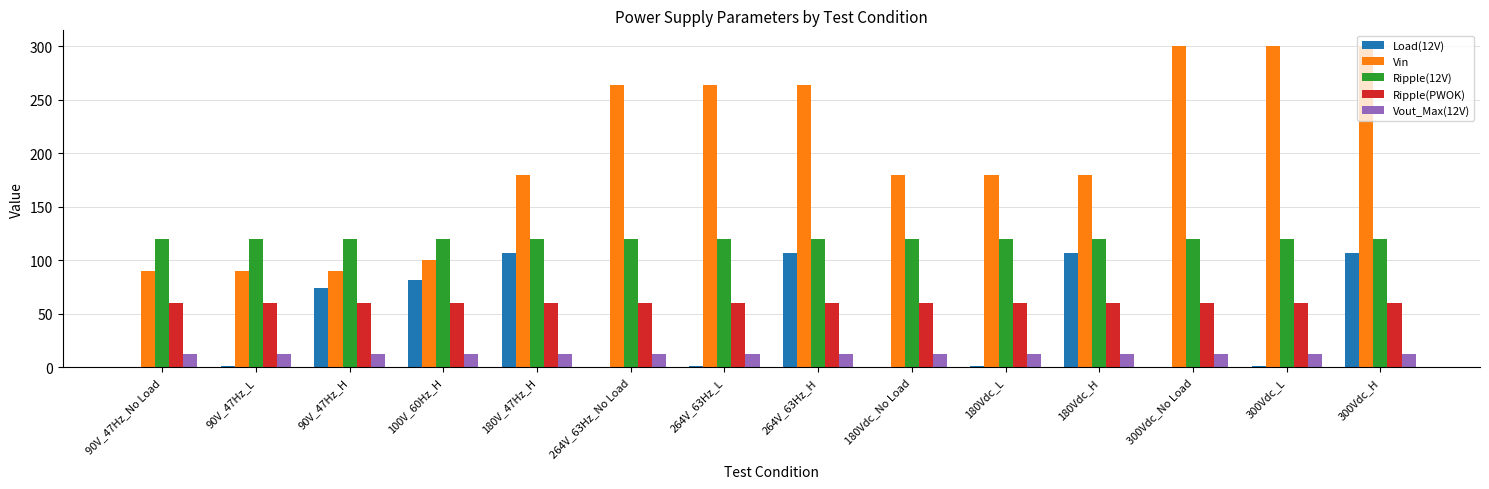

At which category is the sum across all series the highest?

300Vdc_H